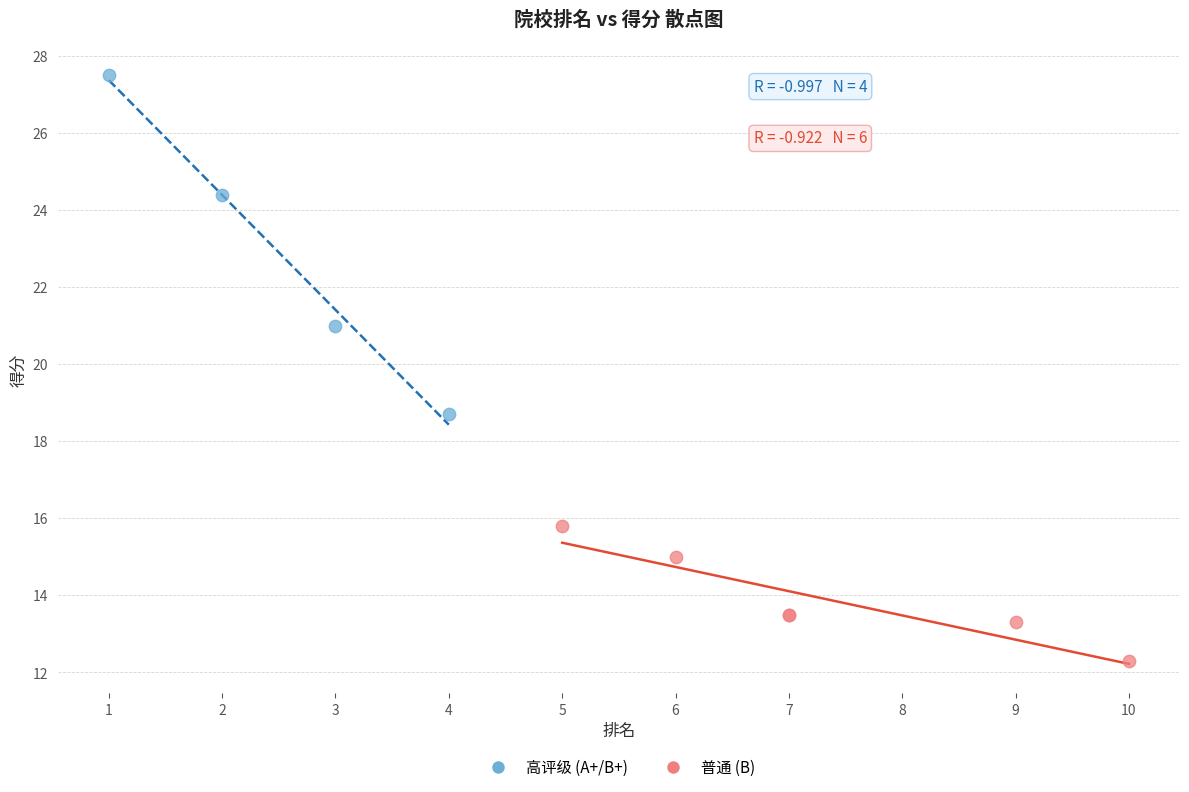

Which series reaches the maximum Y coordinate?

高评级 (A+/B+)